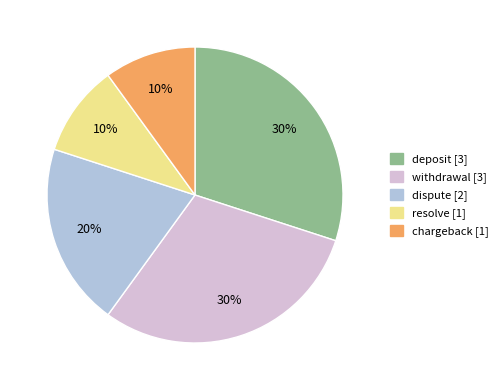

Which has a higher value, deposit or resolve?

deposit